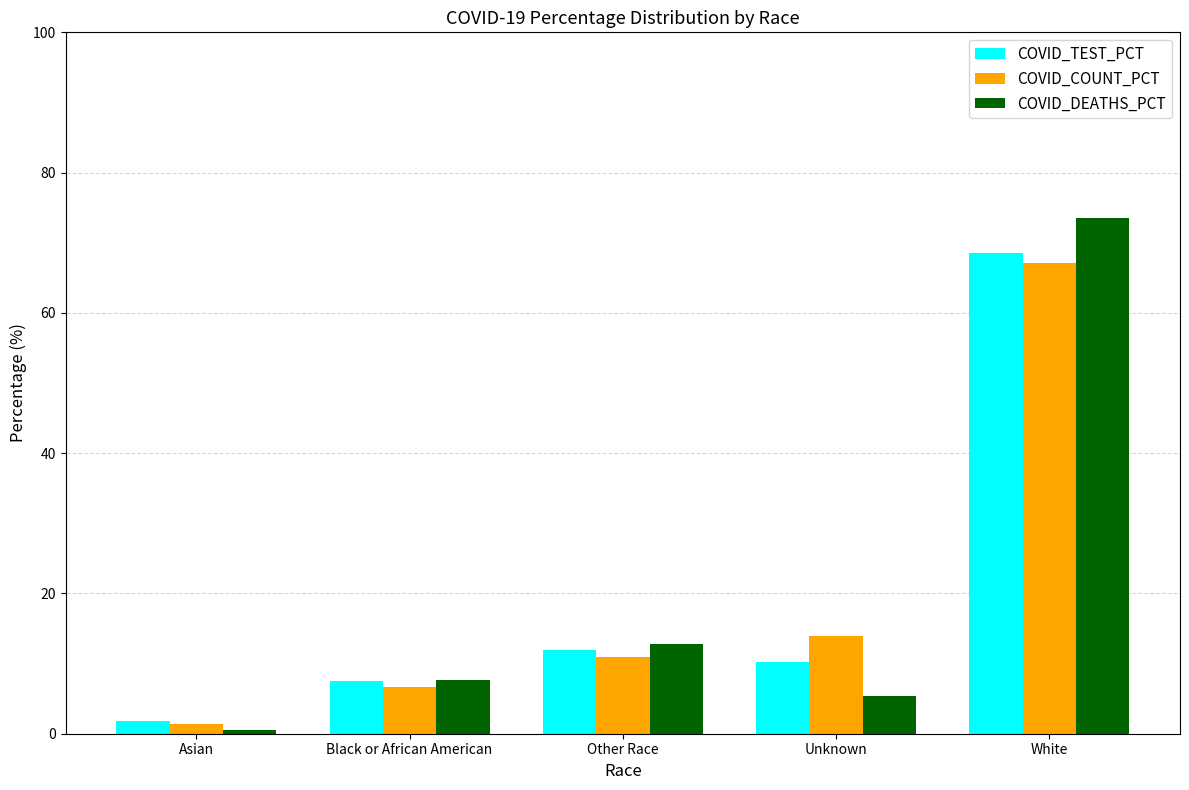

What is the total value across all series at White?

209.2